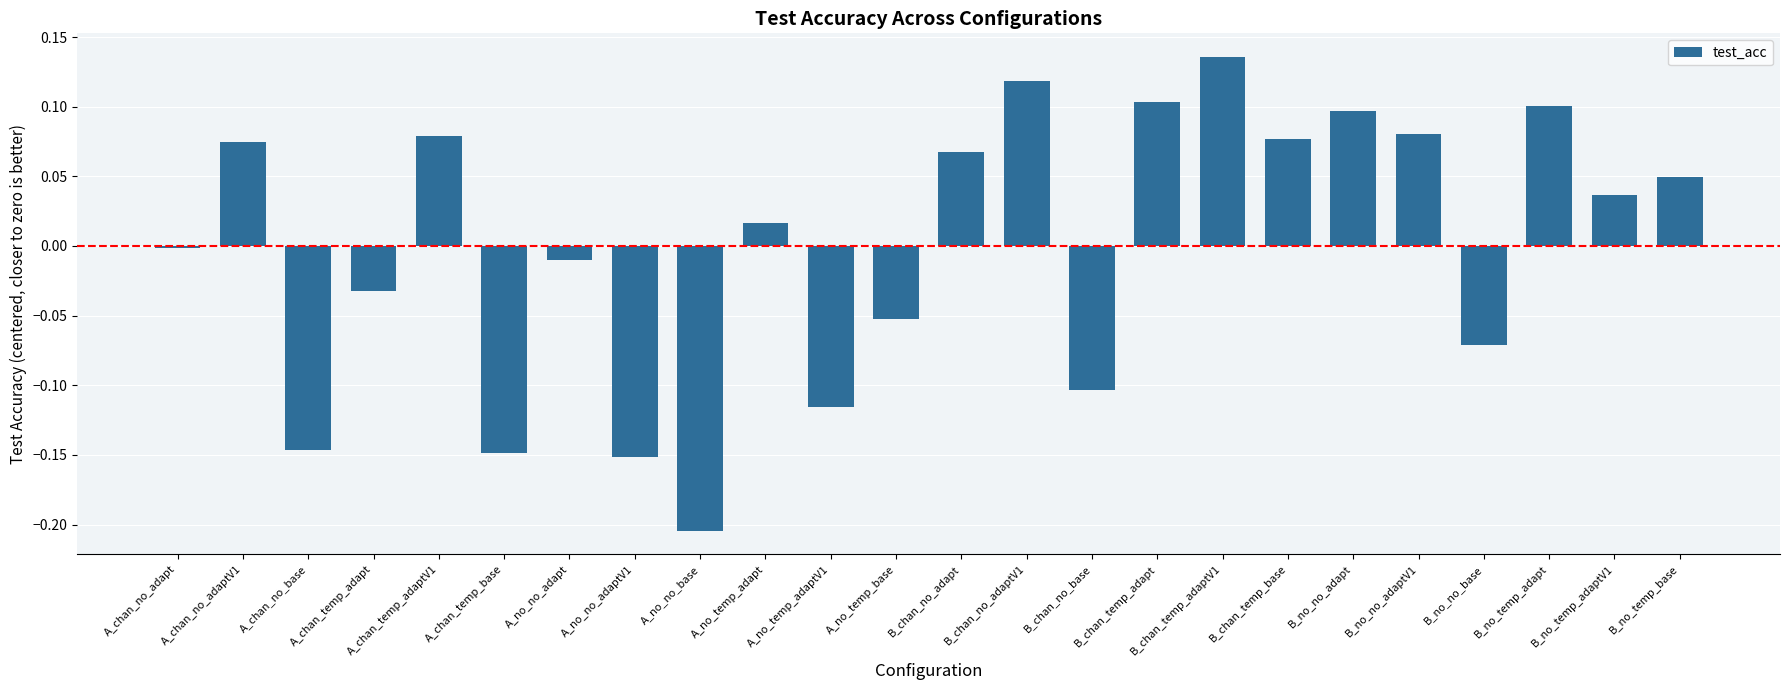

How many bars are there in total?

24